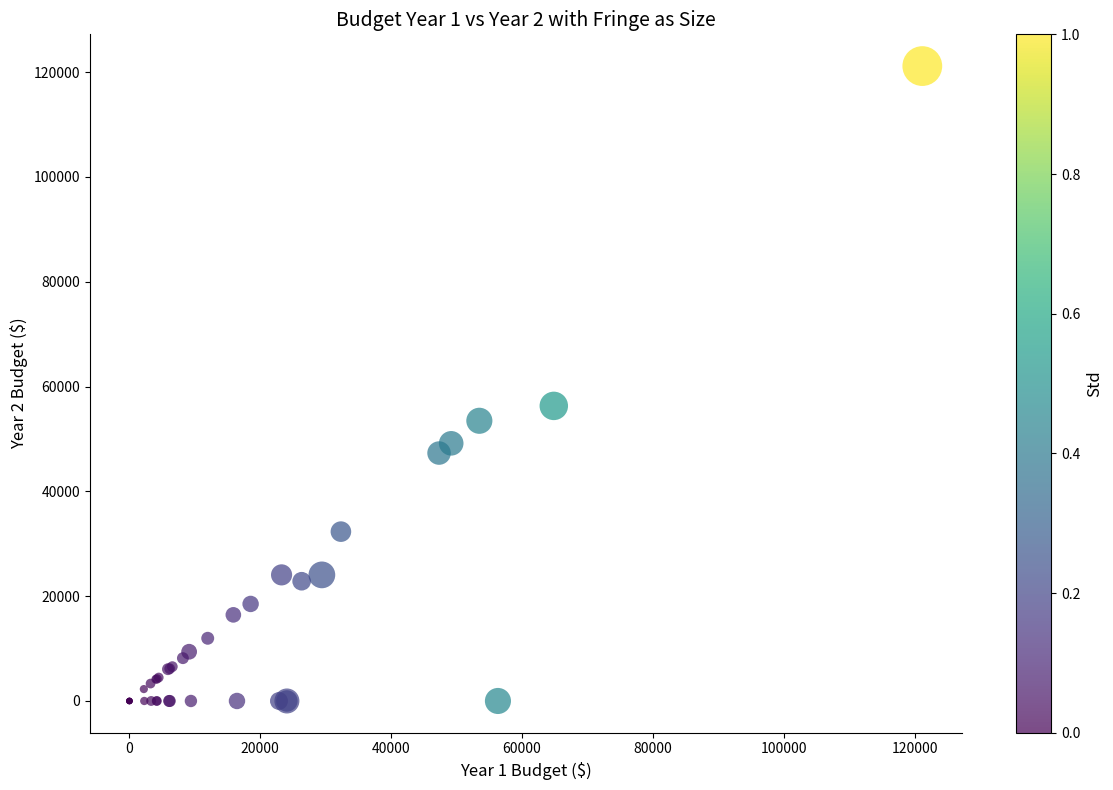

What Y value in the scatter plot is closest to 60580?

56313